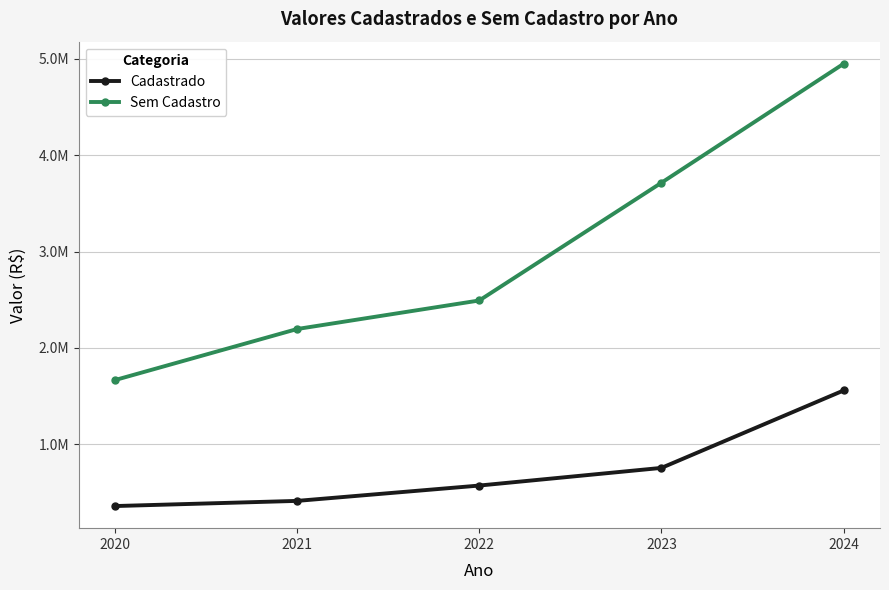

List the series in order of their overall mean, lowest first.

Cadastrado, Sem Cadastro